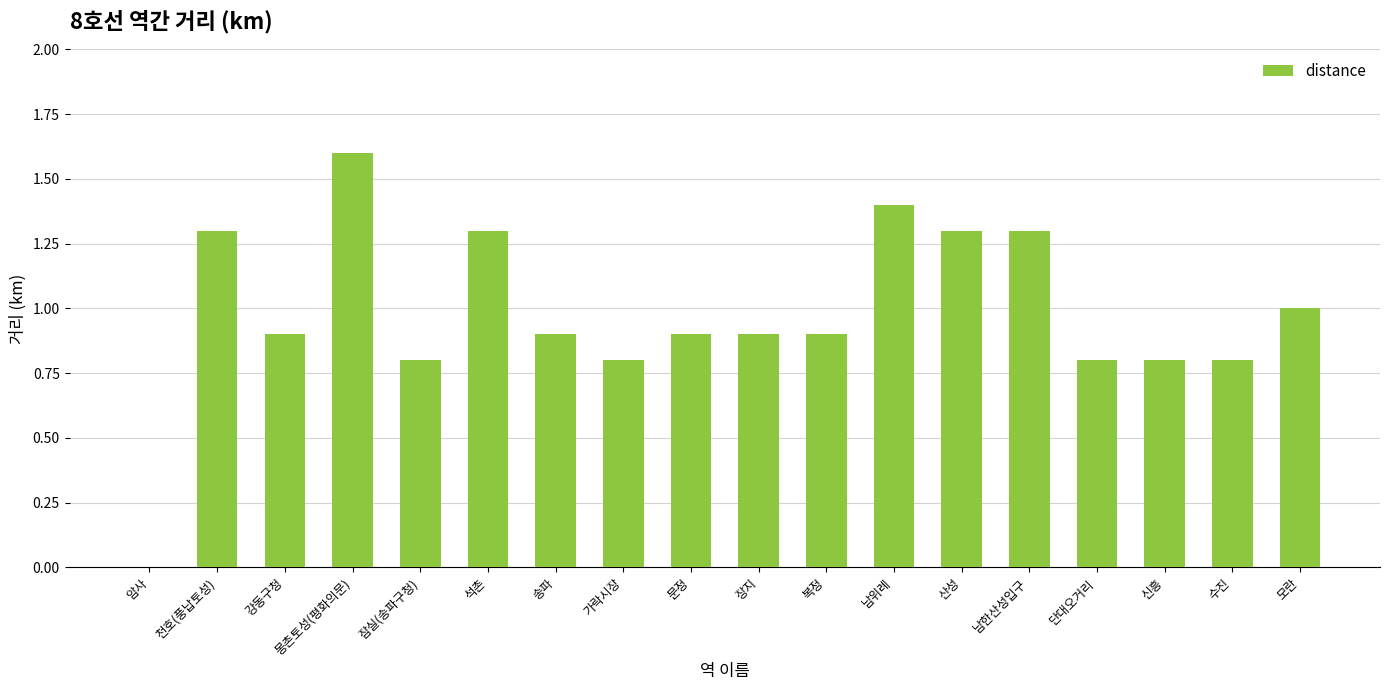

The chart shows a value of -1.0 at 암사. True or false?

False